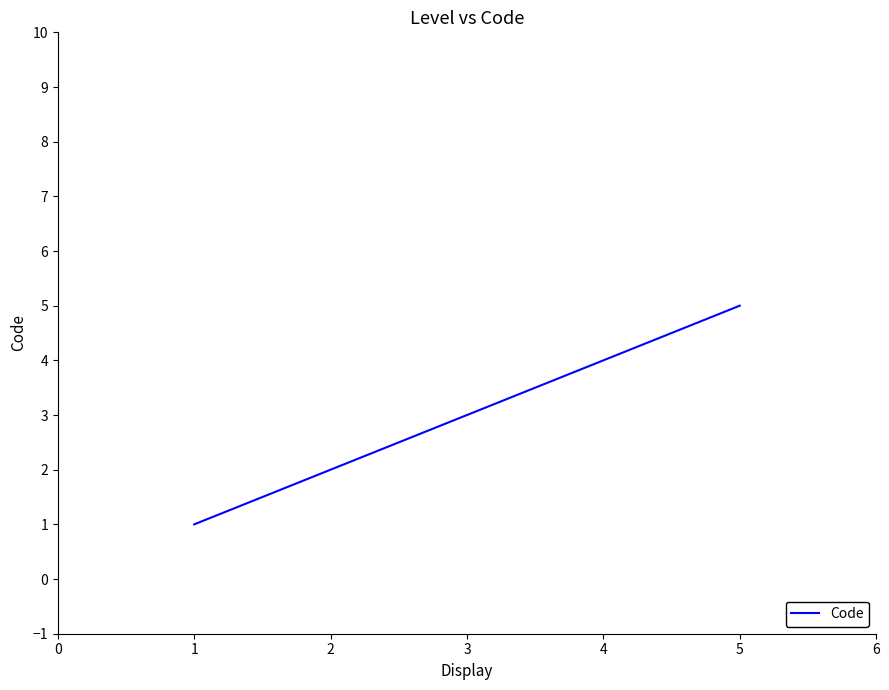

Which has a higher value, 3 or 1?

3